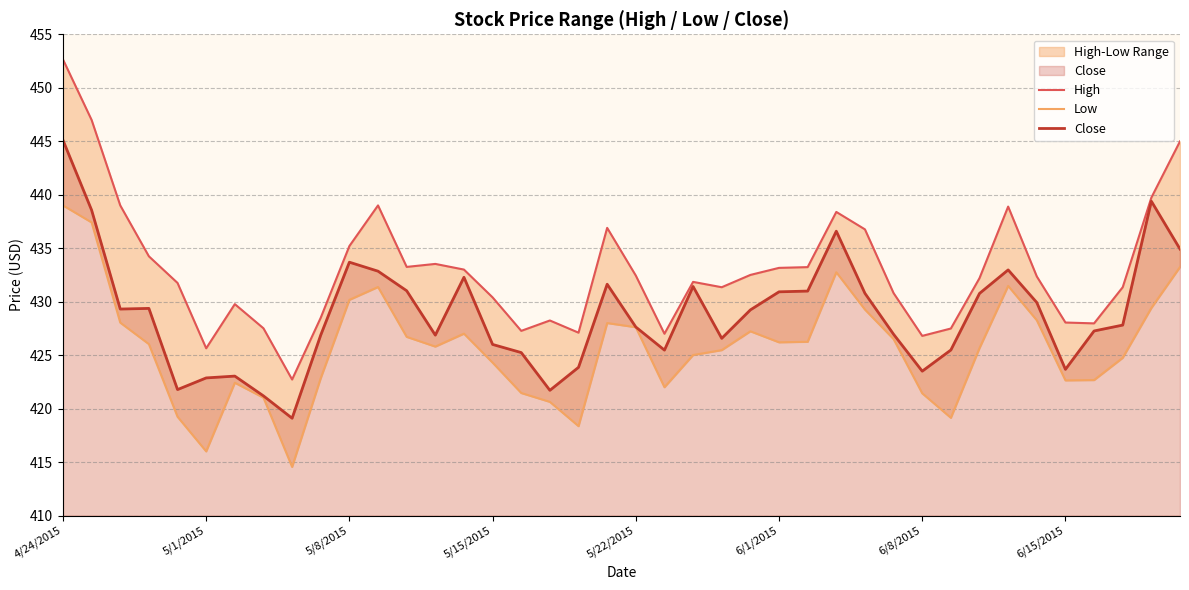

Which series has the largest total across all categories?

High